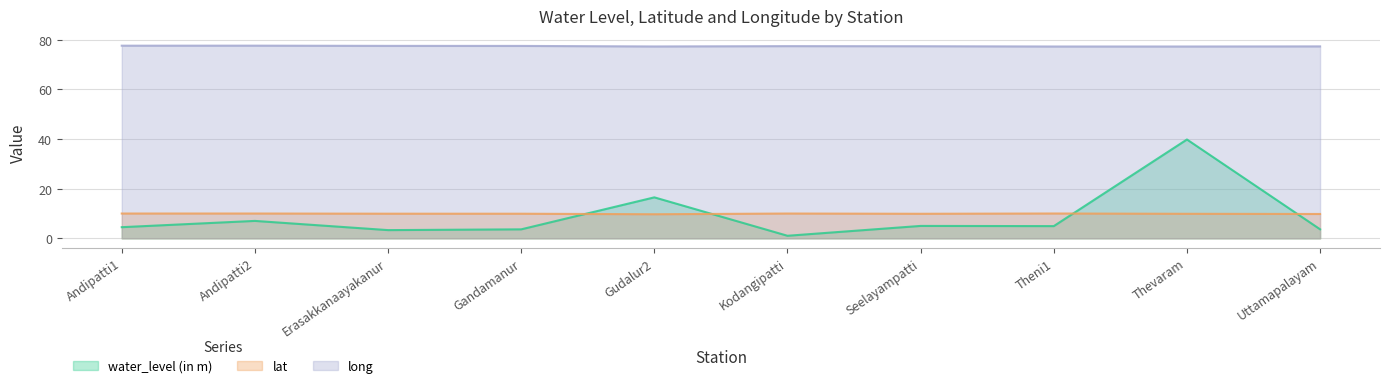

Does the chart have visible grid lines?

Yes